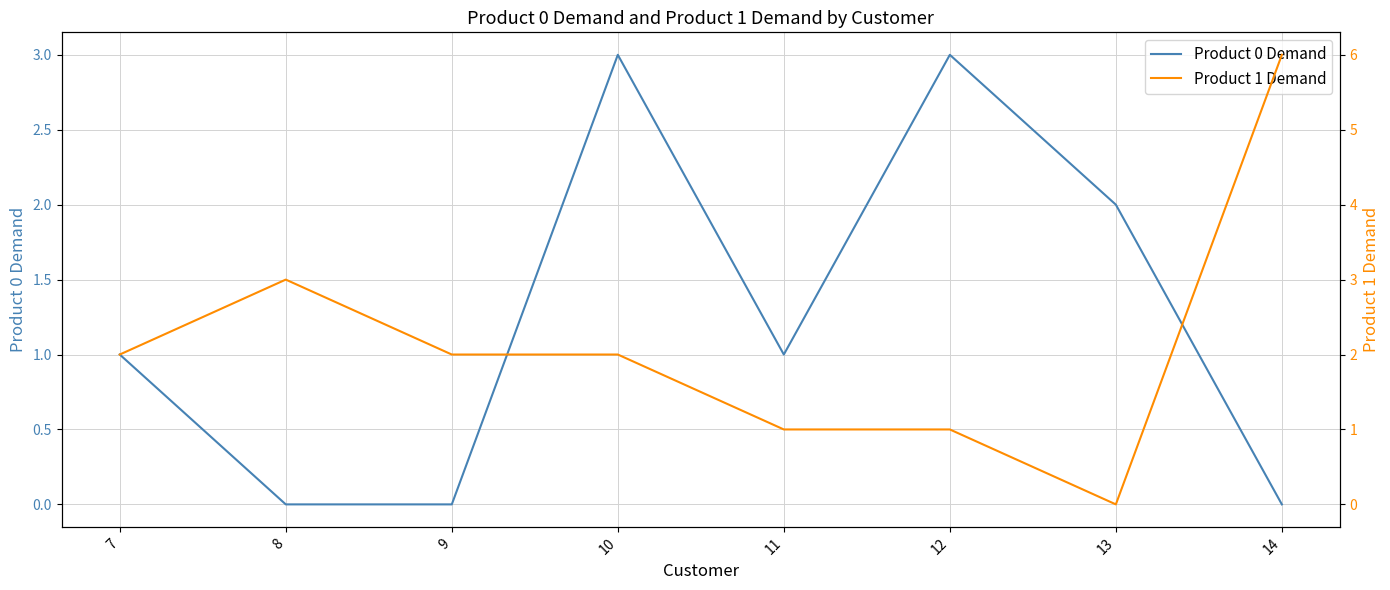

At which category does the chart reach its peak across all series?

14